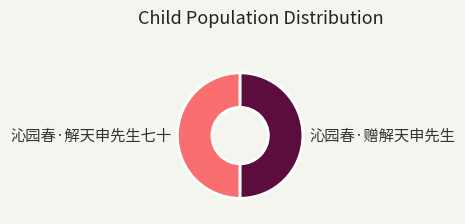

Is the sum of 沁园春·解天申先生七十 and 沁园春·赠解天申先生 greater than half?

Yes